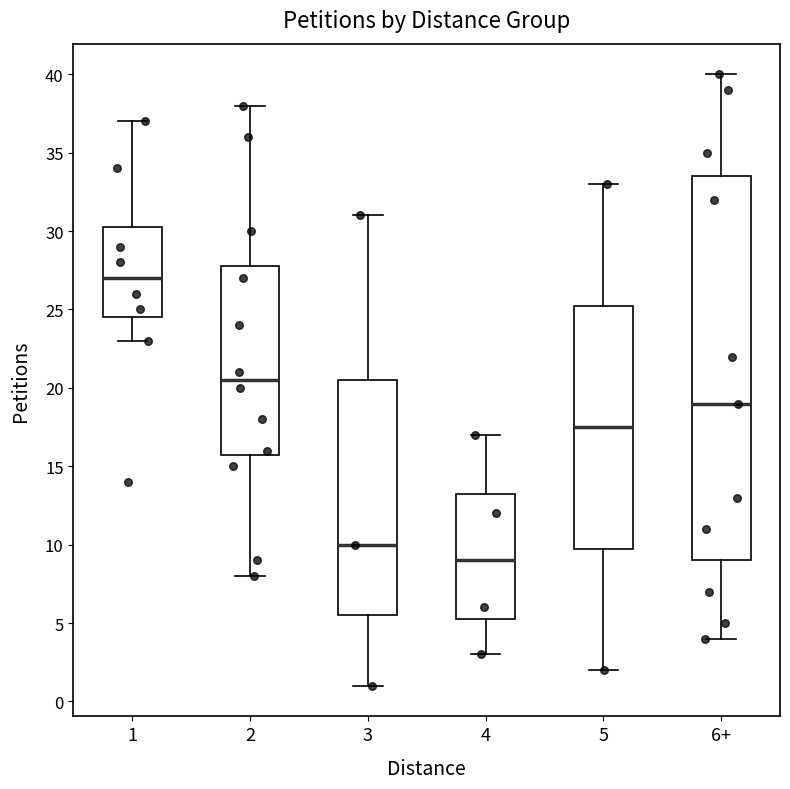

Where is the lower edge of the box for 3 on the y-axis? The values are not printed on the chart, so give them approximately, as read against the axis.

5.5